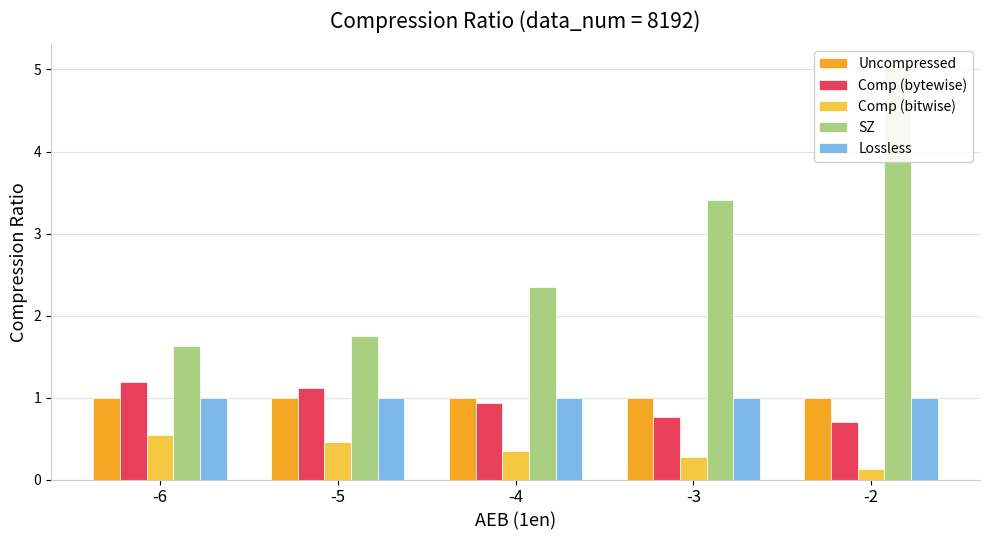

What is the average value of the Uncompressed series?

1.0